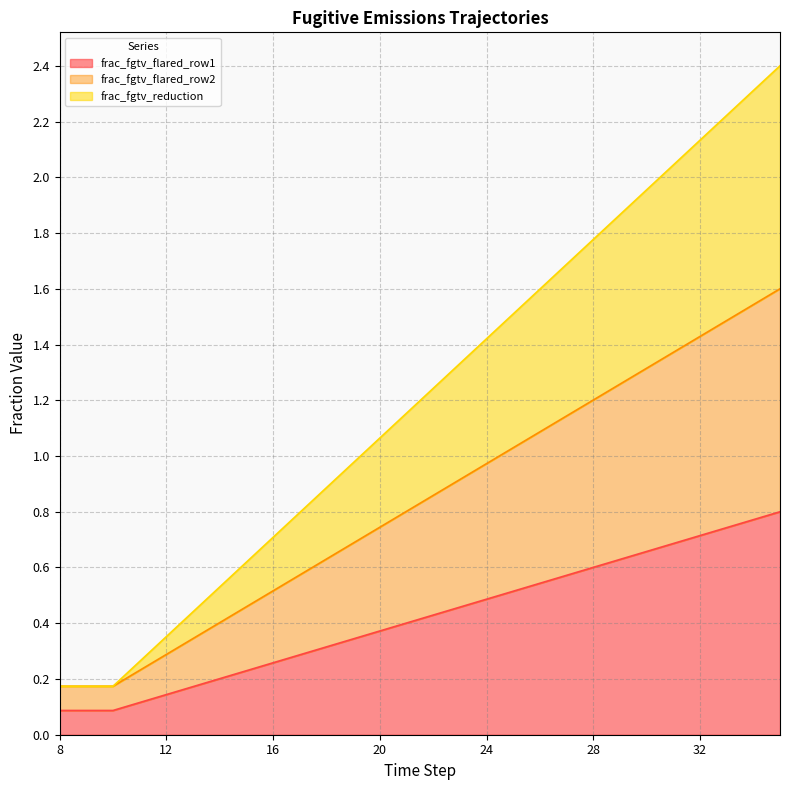

At how many categories does at least one series exceed 1?

16